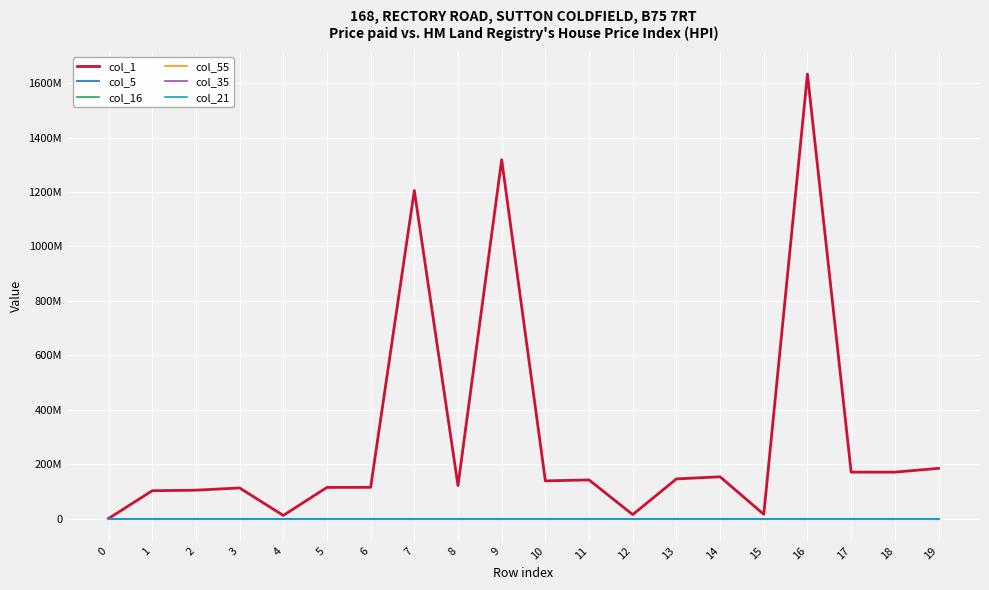

What is the difference between the maximum and second lowest values in the col_21 series?

6